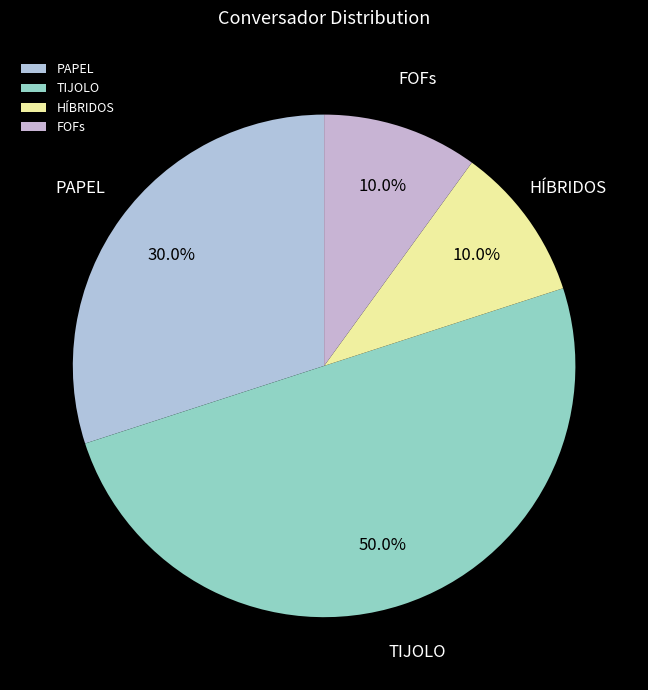

To the nearest percent, what is the average slice percentage?

25%